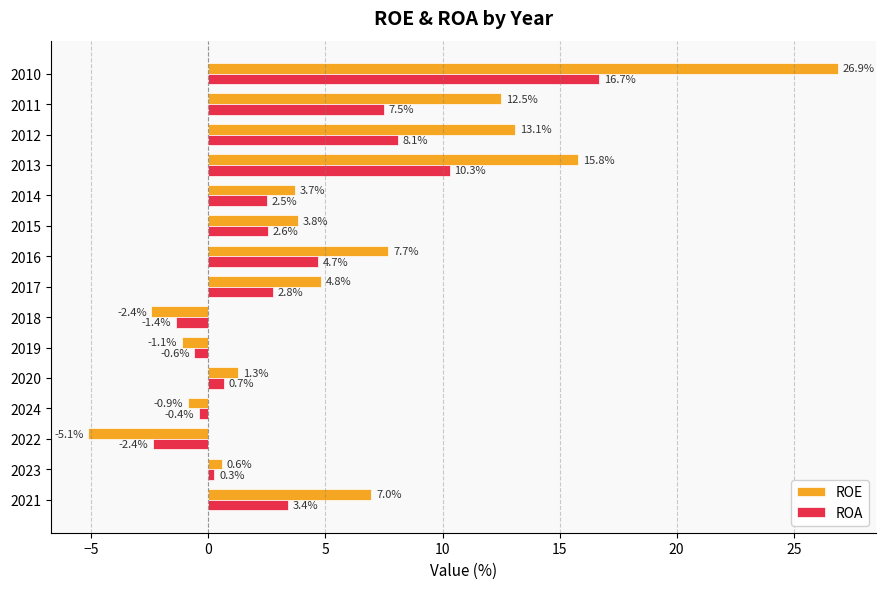

How many categories are shown in the chart?

15